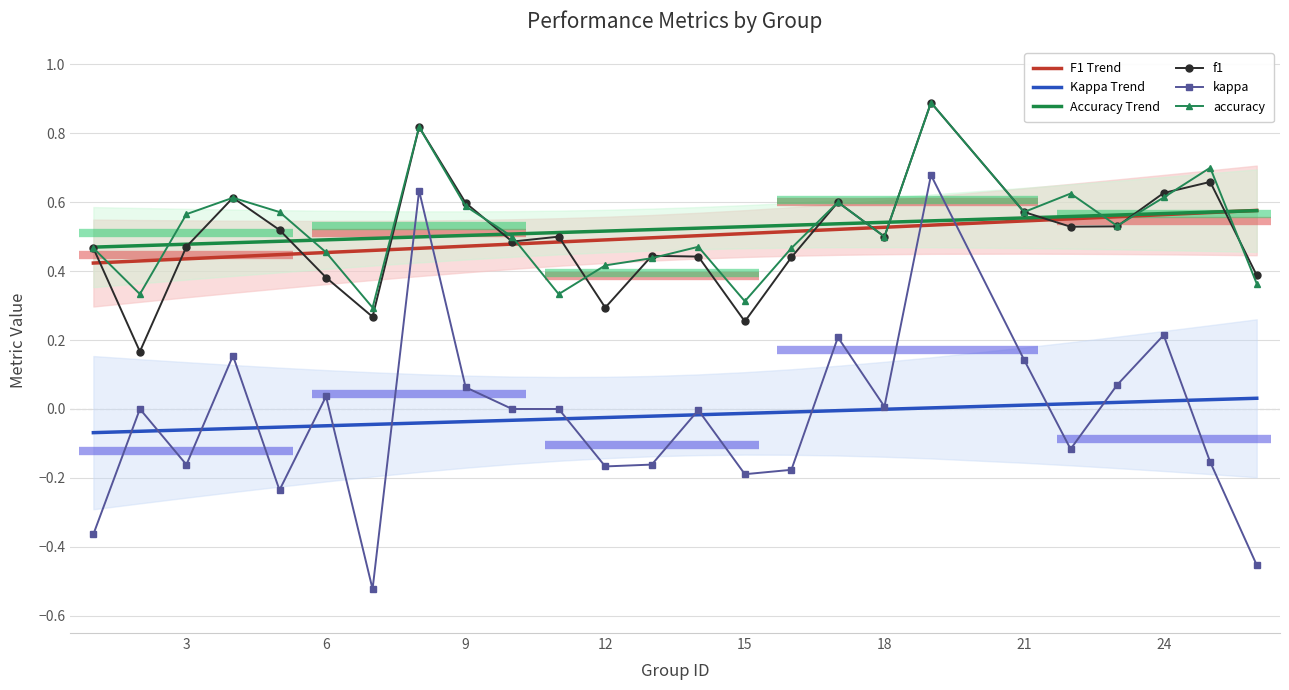

How many data points in kappa are above 0?

10